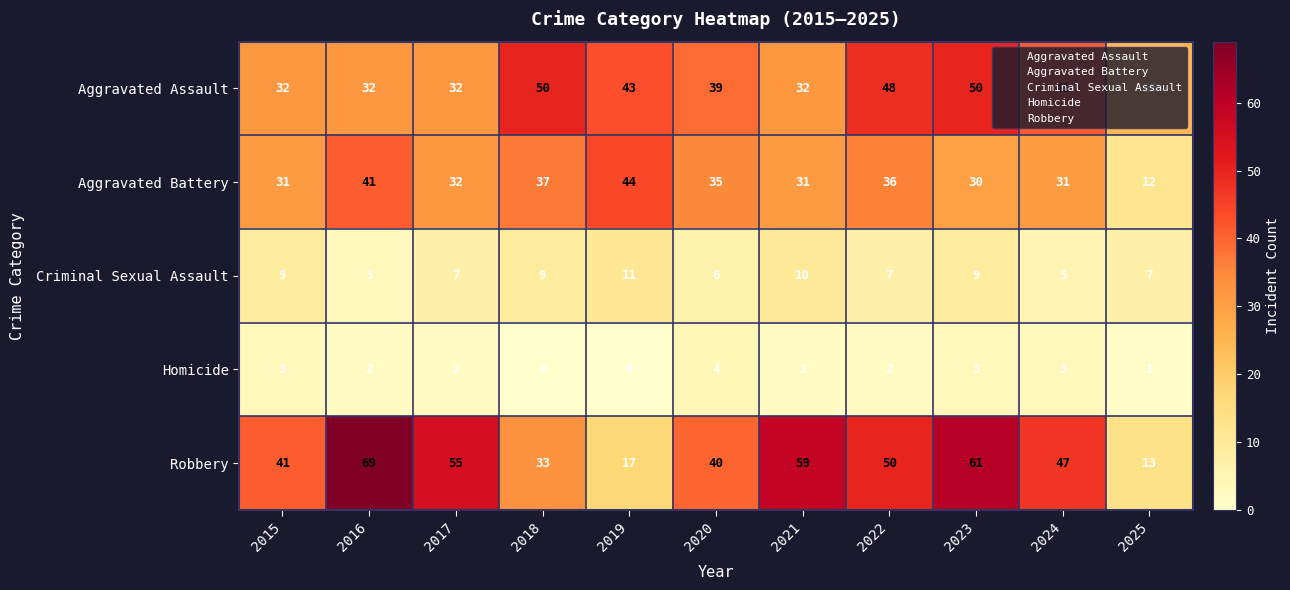

What is the maximum value for Homicide?

4